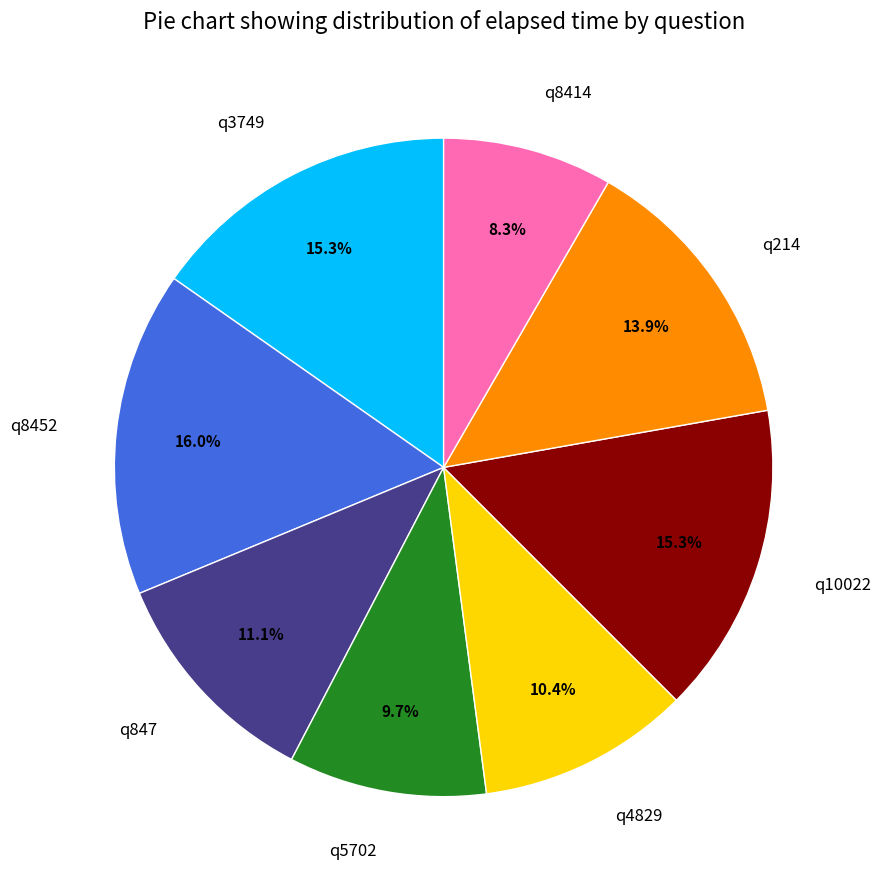

Does q5702 account for over 50% of the chart?

No